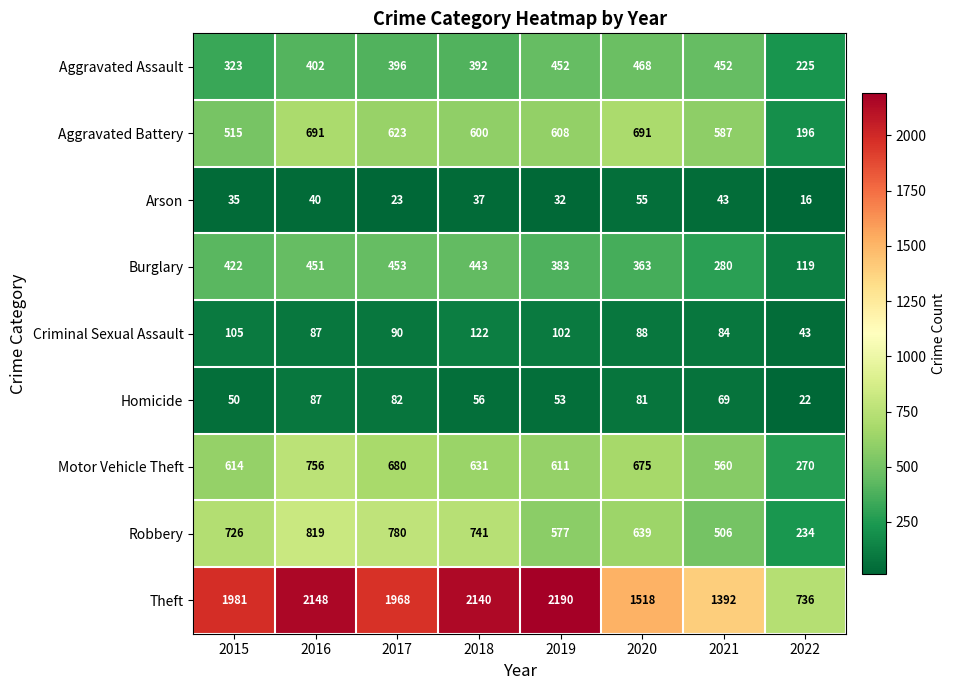

Which series has the largest total across all categories?

Theft